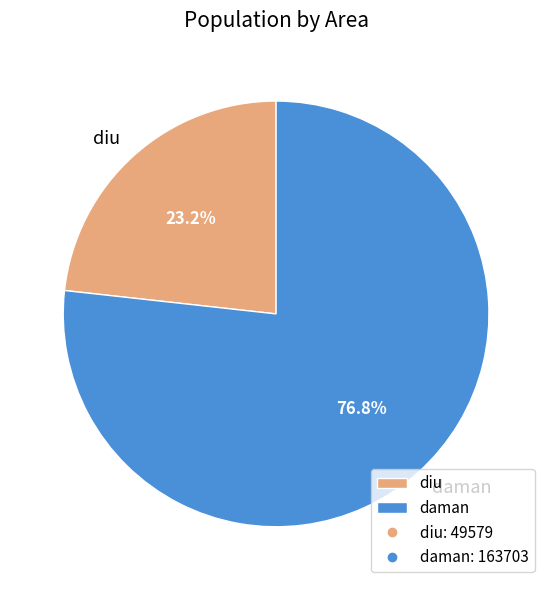

Rank the categories by value from highest to lowest.

daman, diu